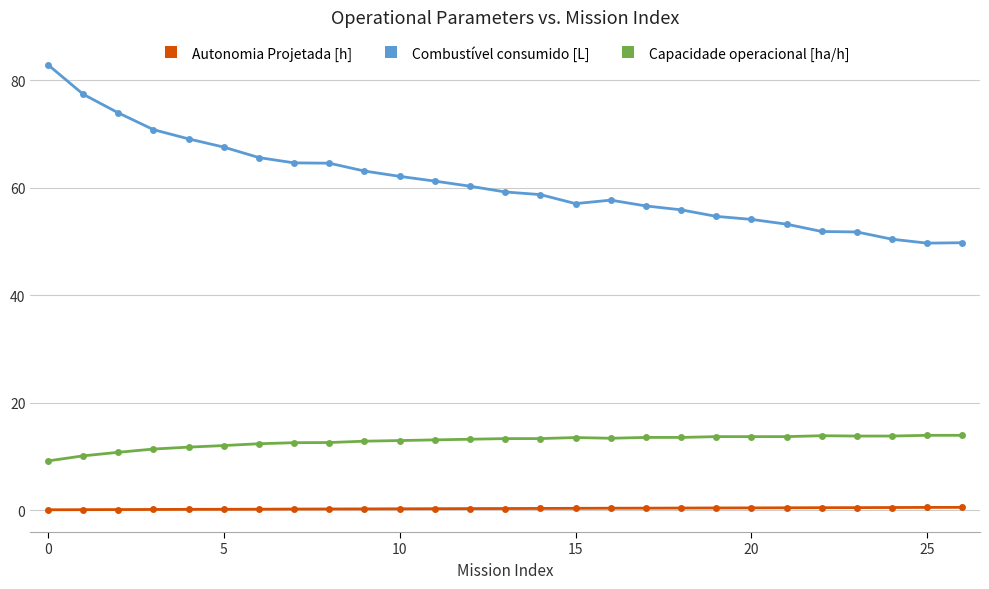

What is the difference between the maximum and second lowest values in the Combustível consumido [L] series?

33.1